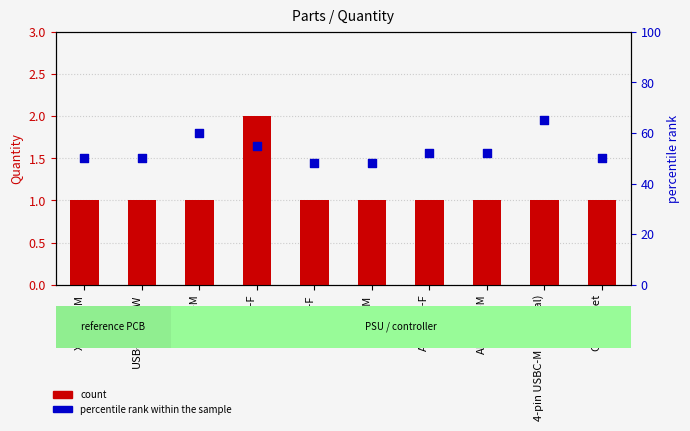

What is the total value across all series at 4-pin USBC-M (Optional)?

66